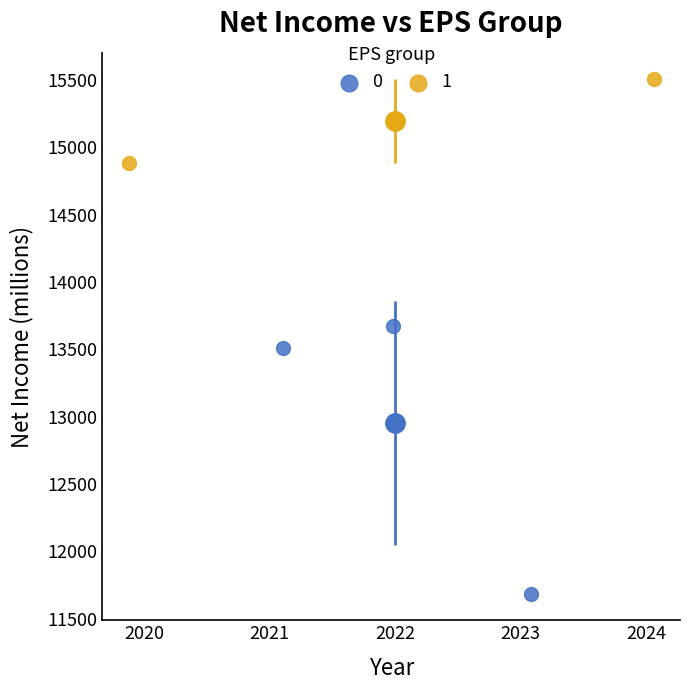

Which series contains the lowest Y value?

0